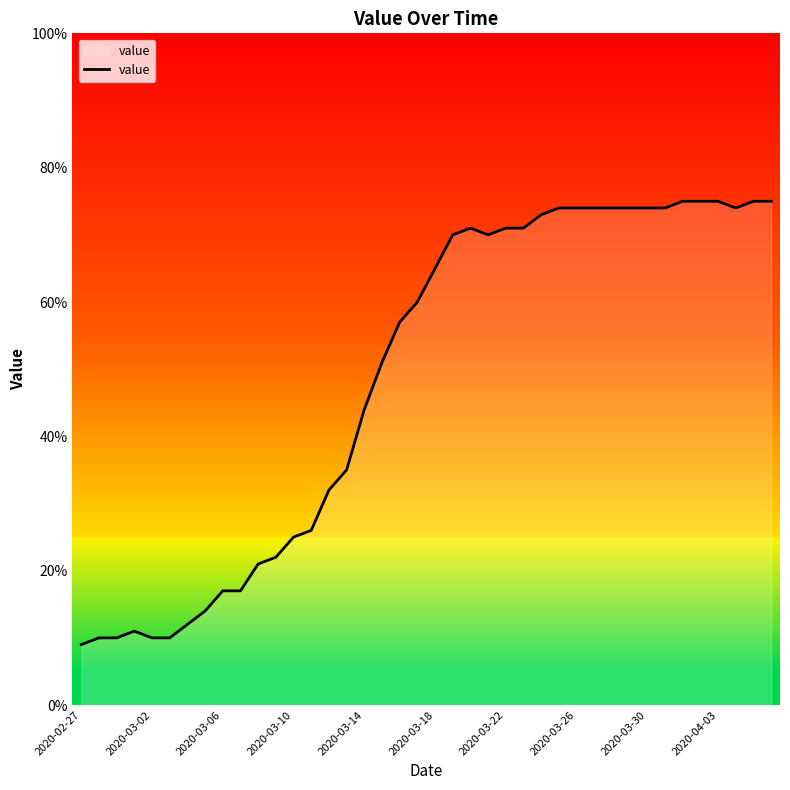

What is the greatest value displayed?

75